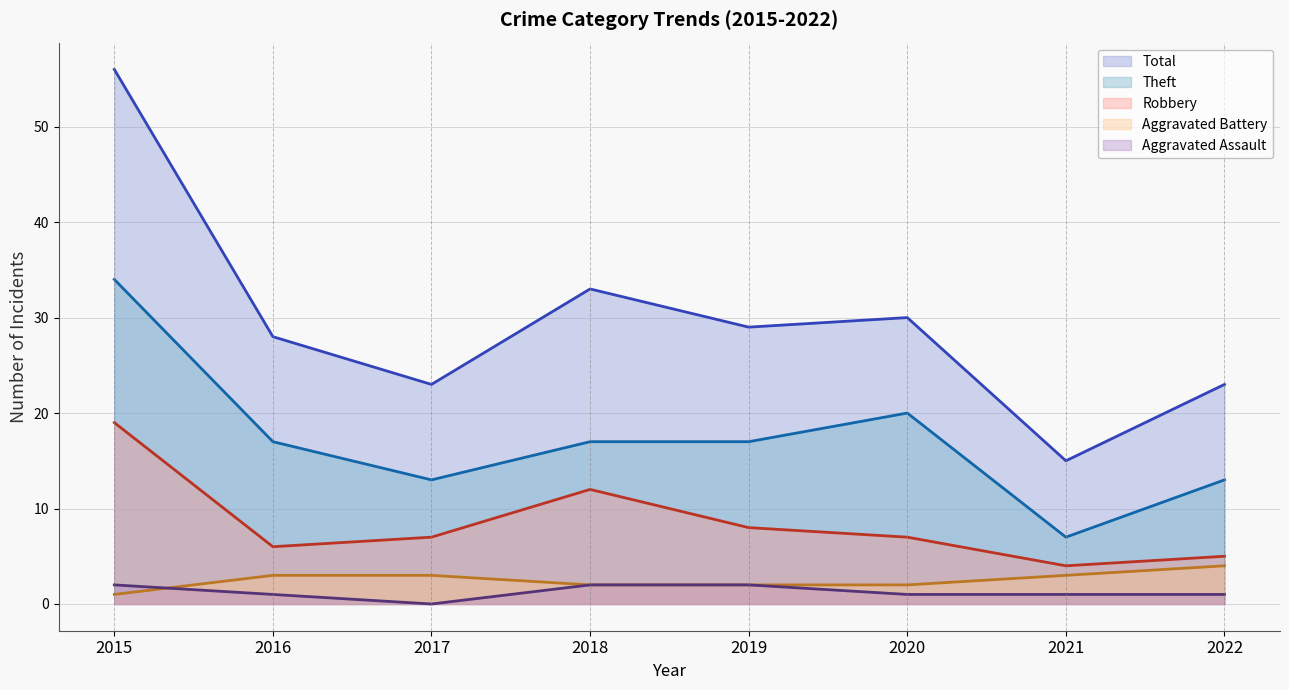

What is the difference between the highest and lowest values at 2020?

29